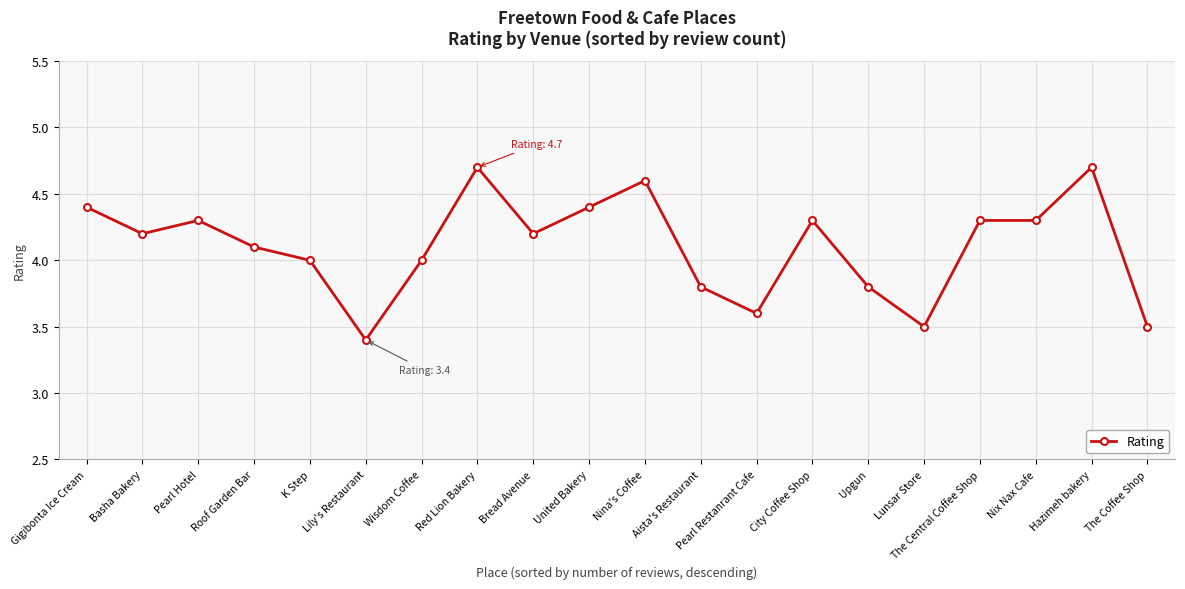

Count the number of categories in the chart.

20